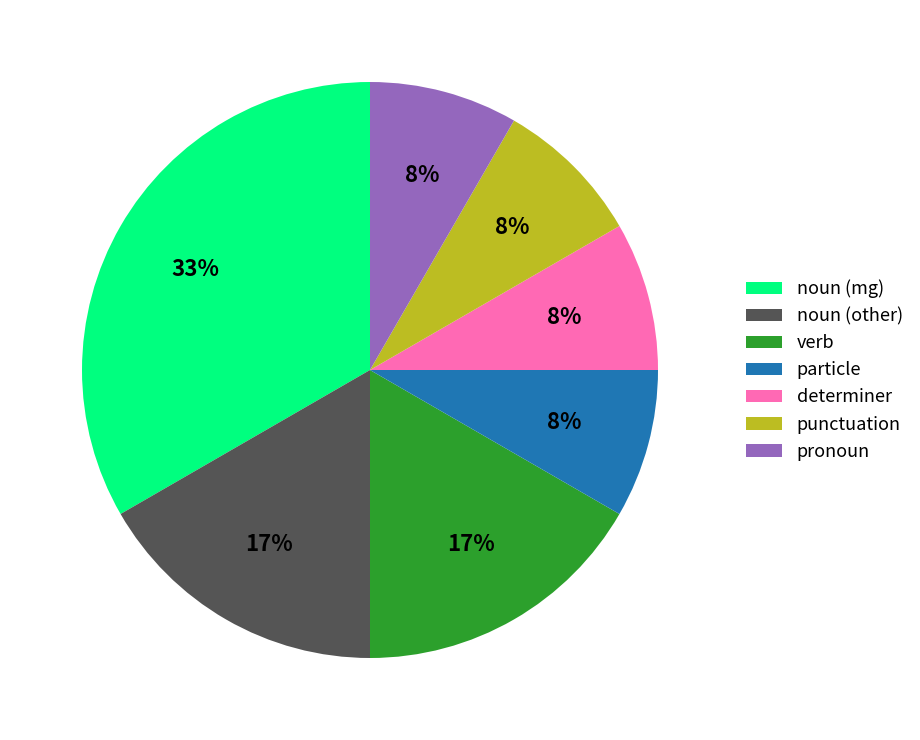

Is the sum of noun (other) and punctuation greater than half?

No